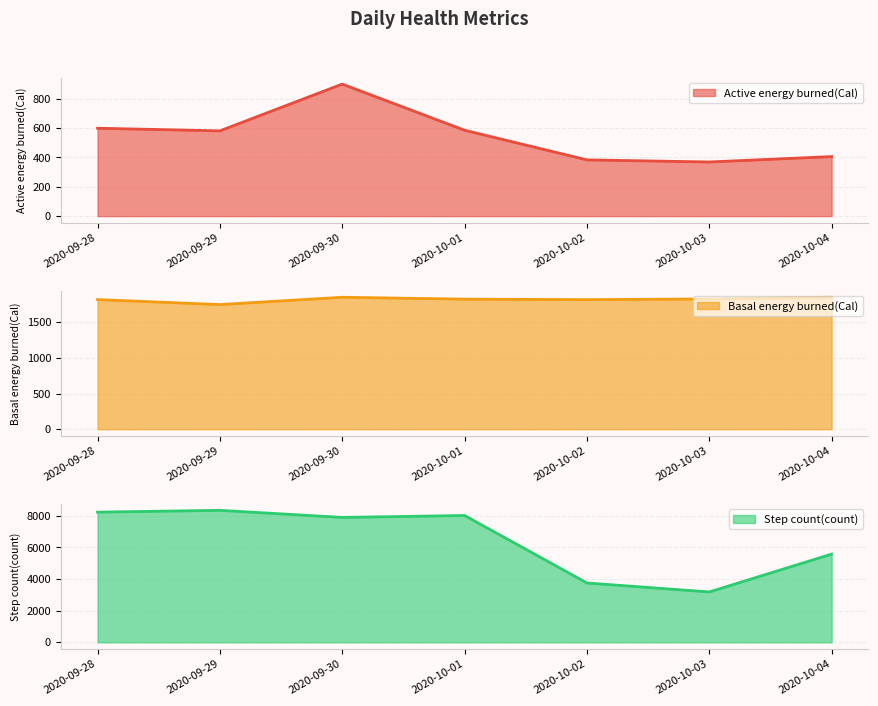

What is the minimum value shown in the chart?

369.0